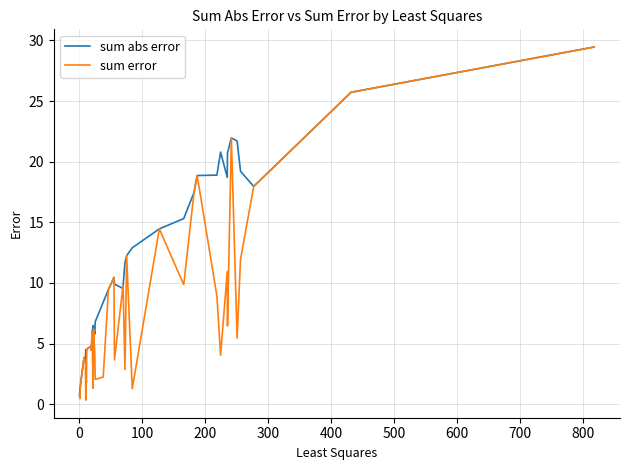

Rank the series by their average value, from lowest to highest.

sum error, sum abs error